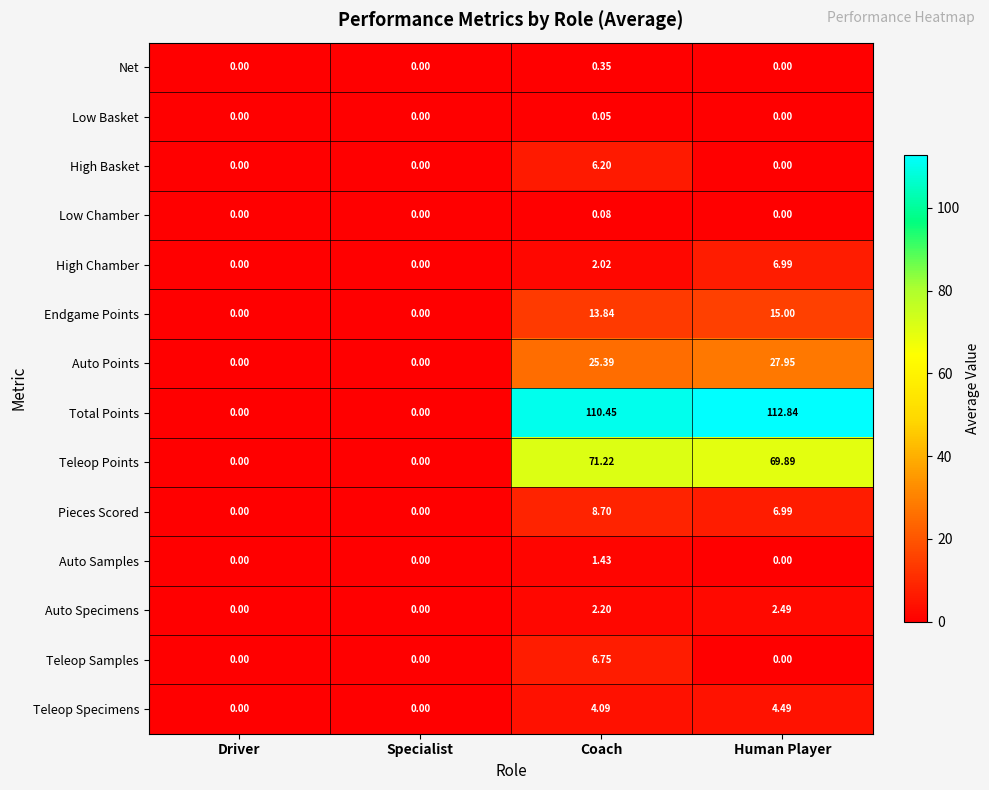

Count the number of categories in the chart.

4